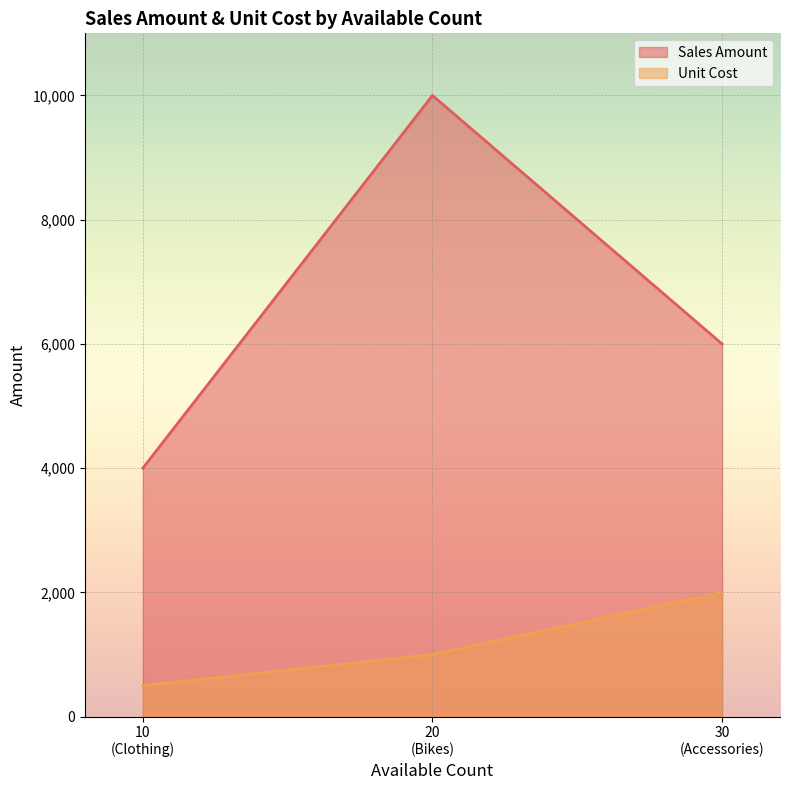

Which series has the largest total across all categories?

Sales Amount